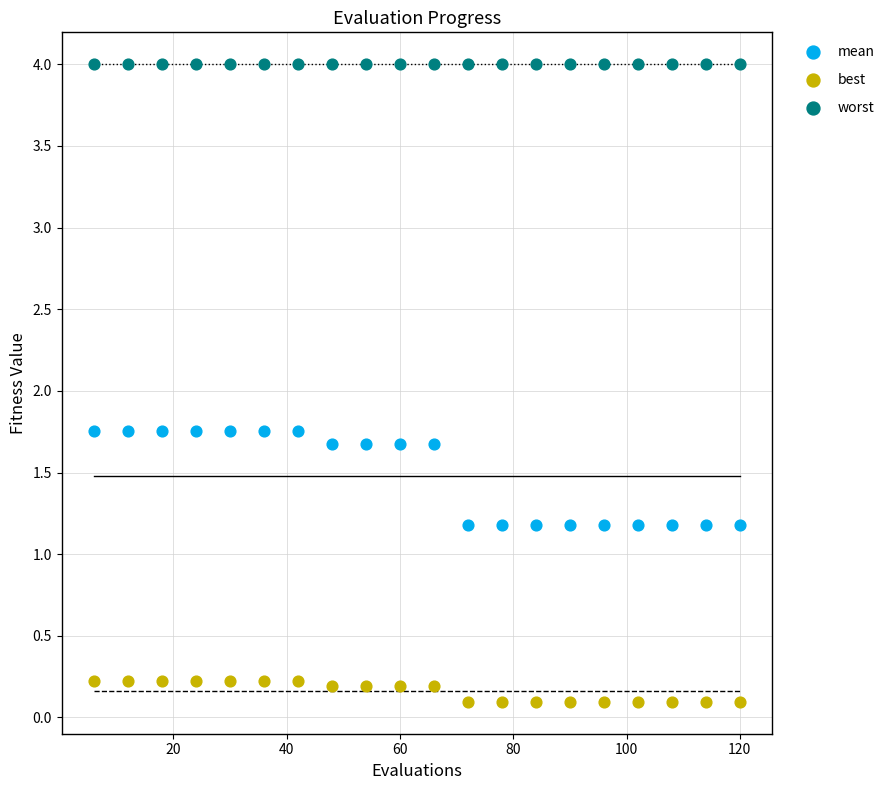

Which series reaches the minimum Y coordinate?

best